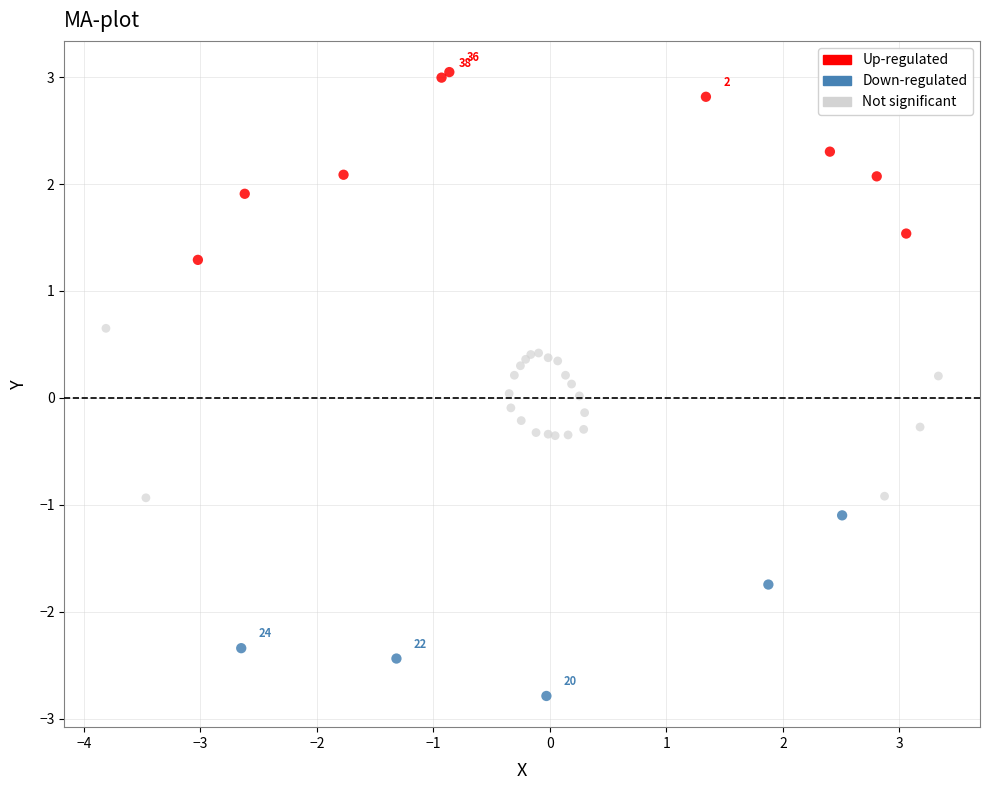

What are all the series names shown in the legend?

Up-regulated, Down-regulated, Not significant